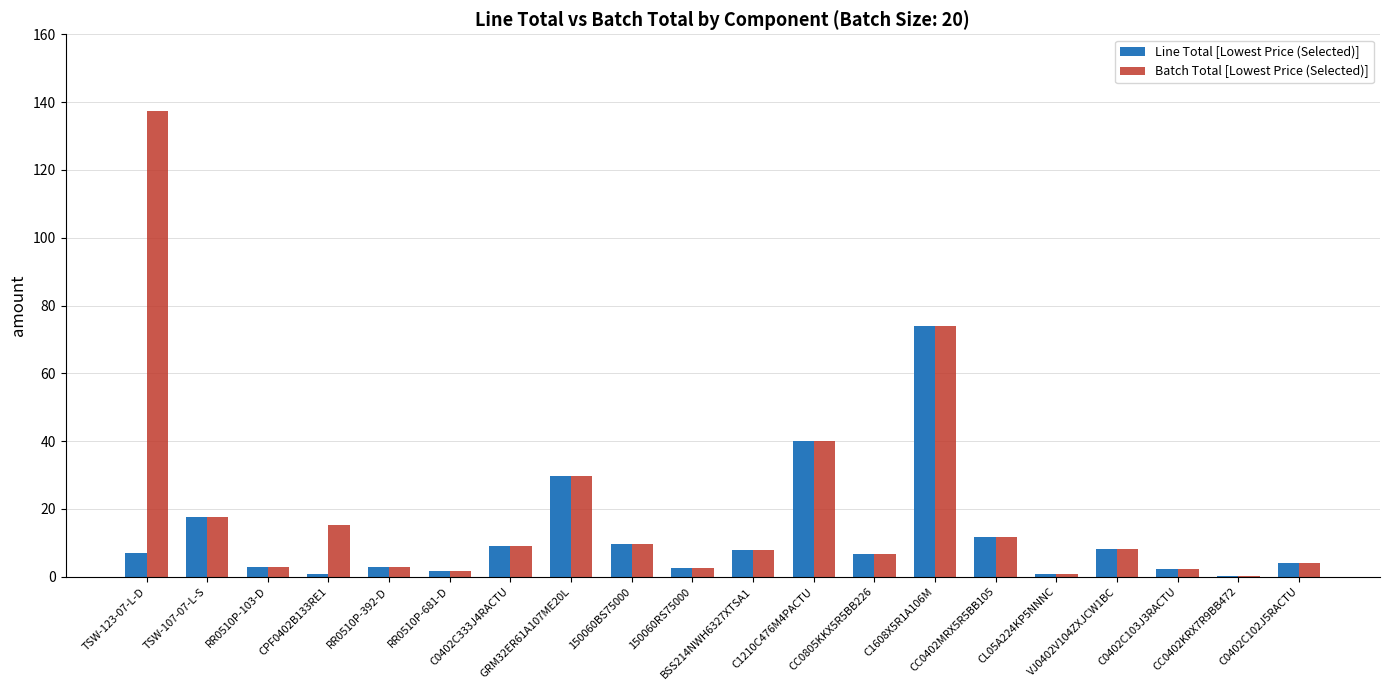

What is the greatest value displayed?

137.4